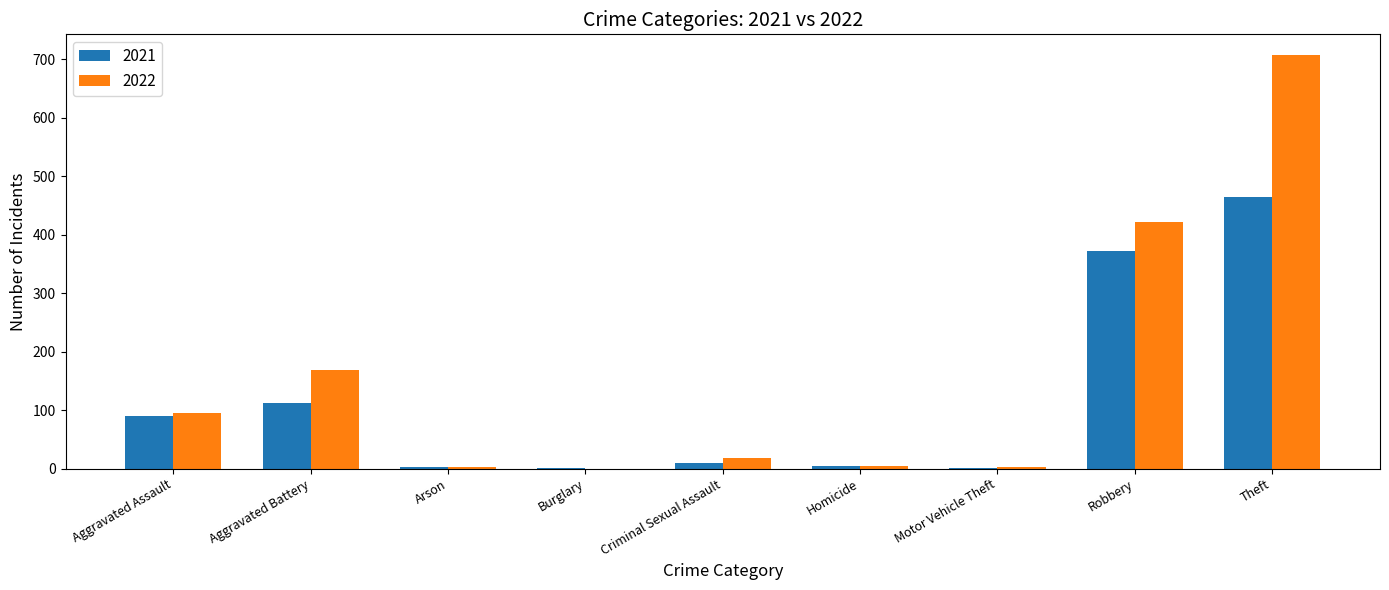

Does the chart contain stacked bars?

No